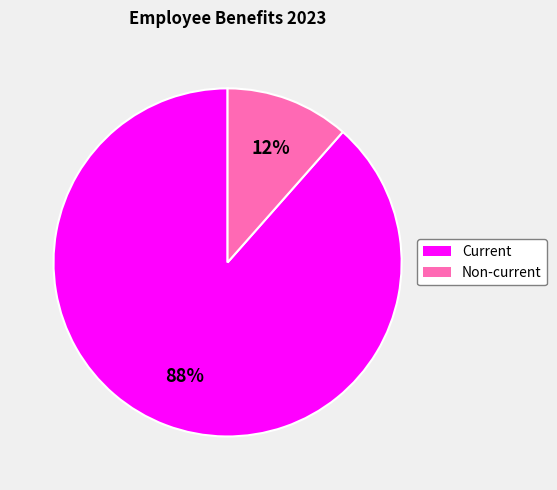

Approximately how many times larger is the value at Non-current compared to Current?

0.1